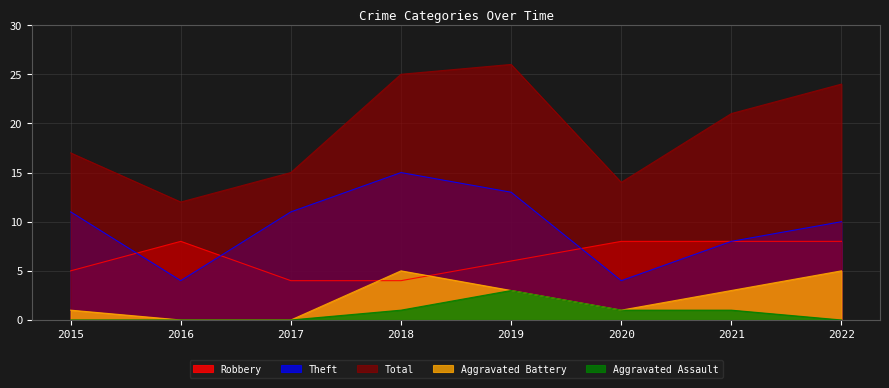

Between 2021 and 2020, which is larger?

2021